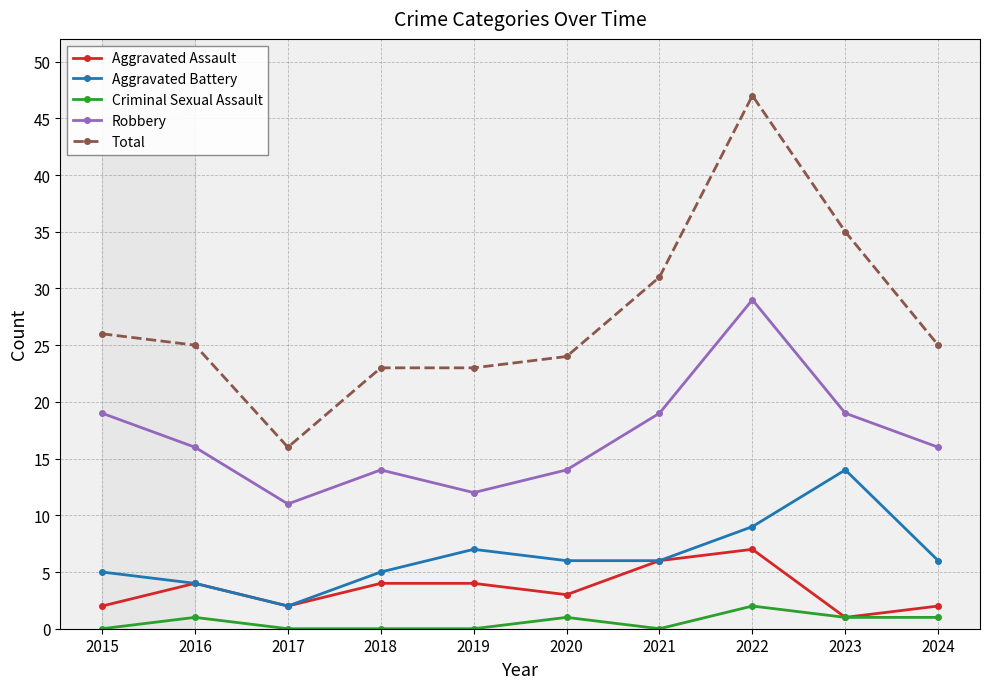

Does the chart have visible grid lines?

Yes